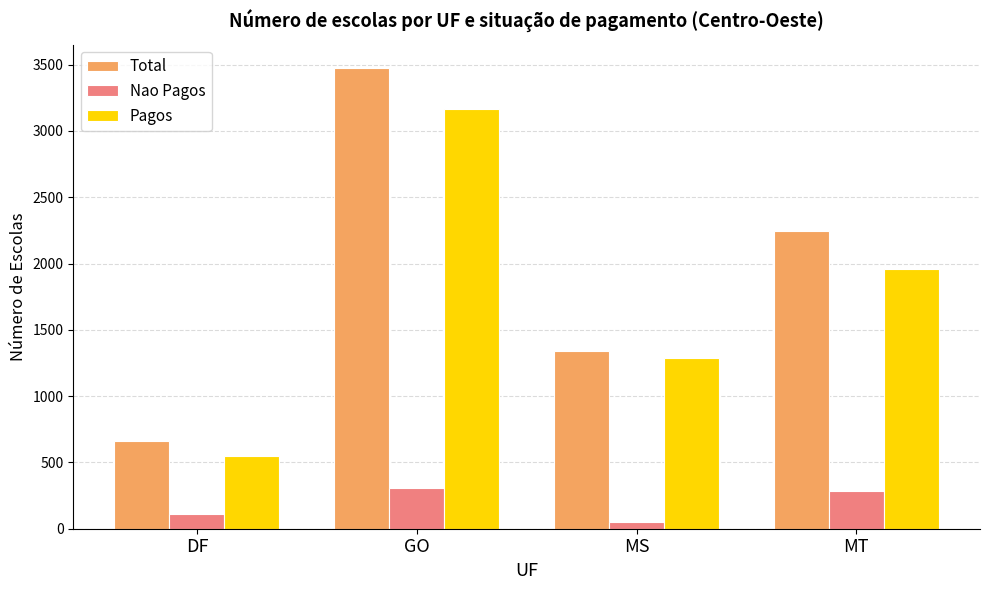

Rank the categories by Pagos value from highest to lowest.

GO, MT, MS, DF